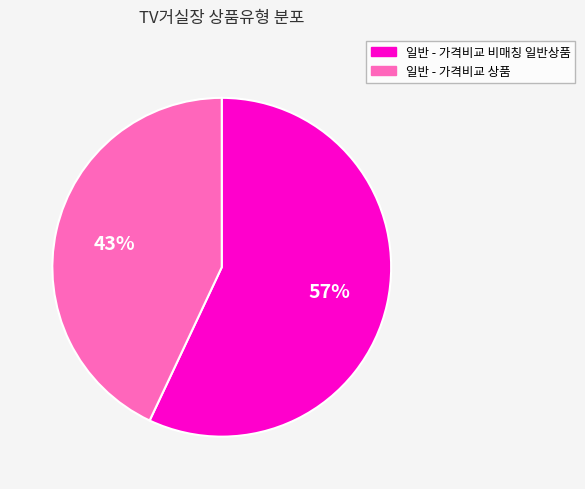

Count the number of slices in the pie.

2